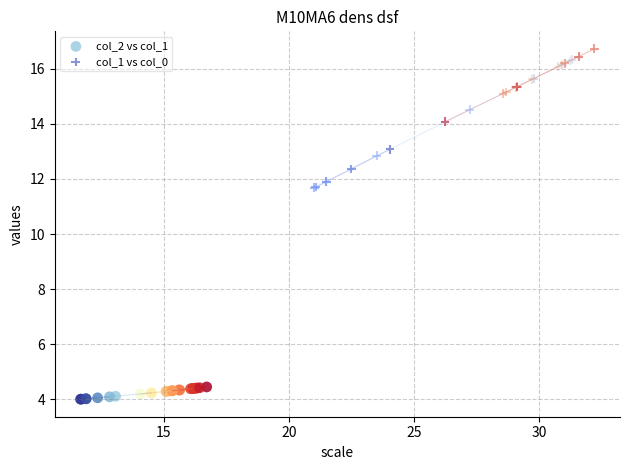

Which series contains the lowest Y value?

col_2 vs col_1